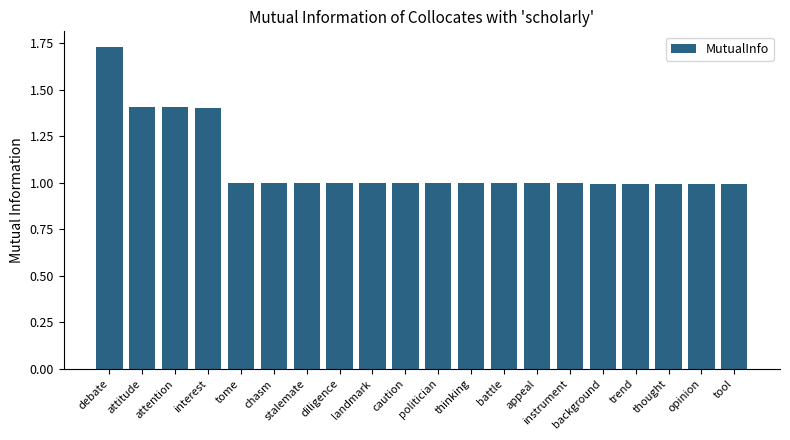

What position from the left is stalemate?

7